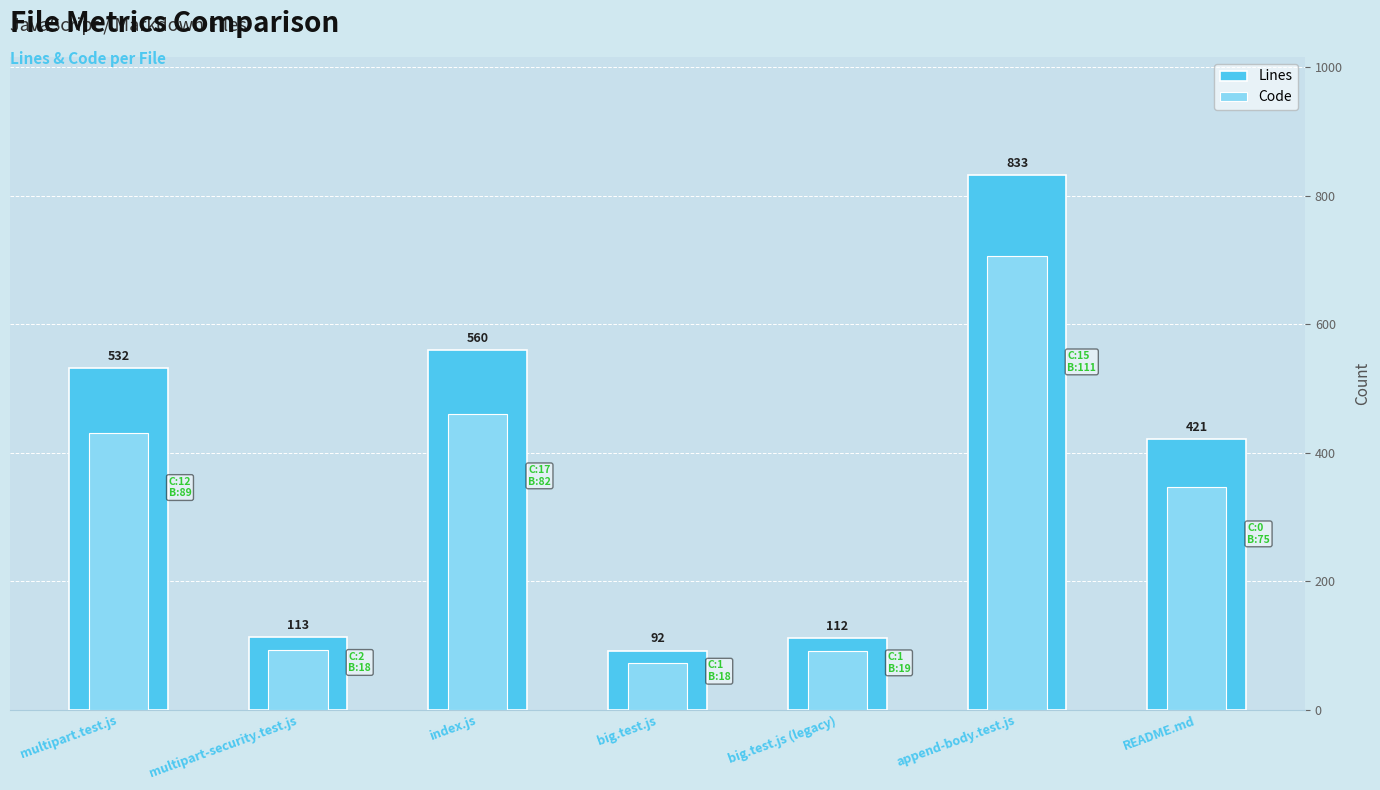

Rank the categories by Code value from lowest to highest.

big.test.js, big.test.js (legacy), multipart-security.test.js, README.md, multipart.test.js, index.js, append-body.test.js